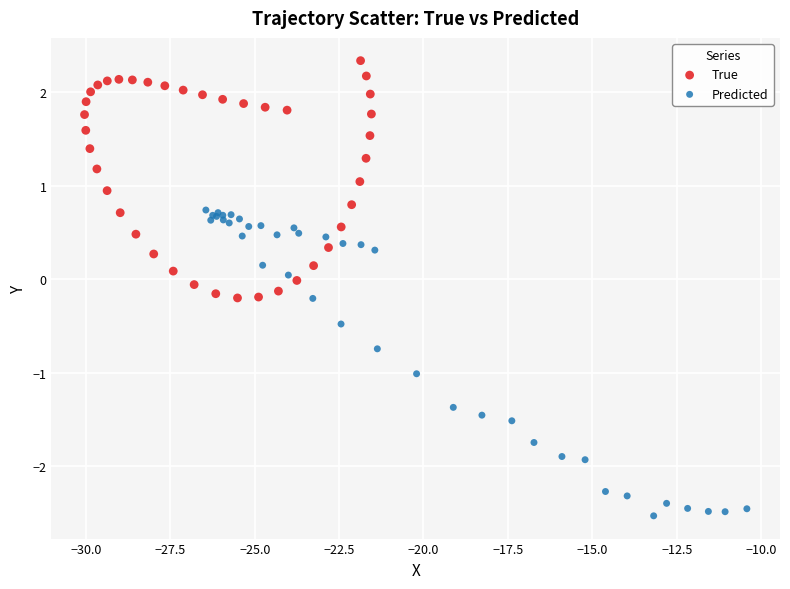

Which series contains the highest Y value?

True